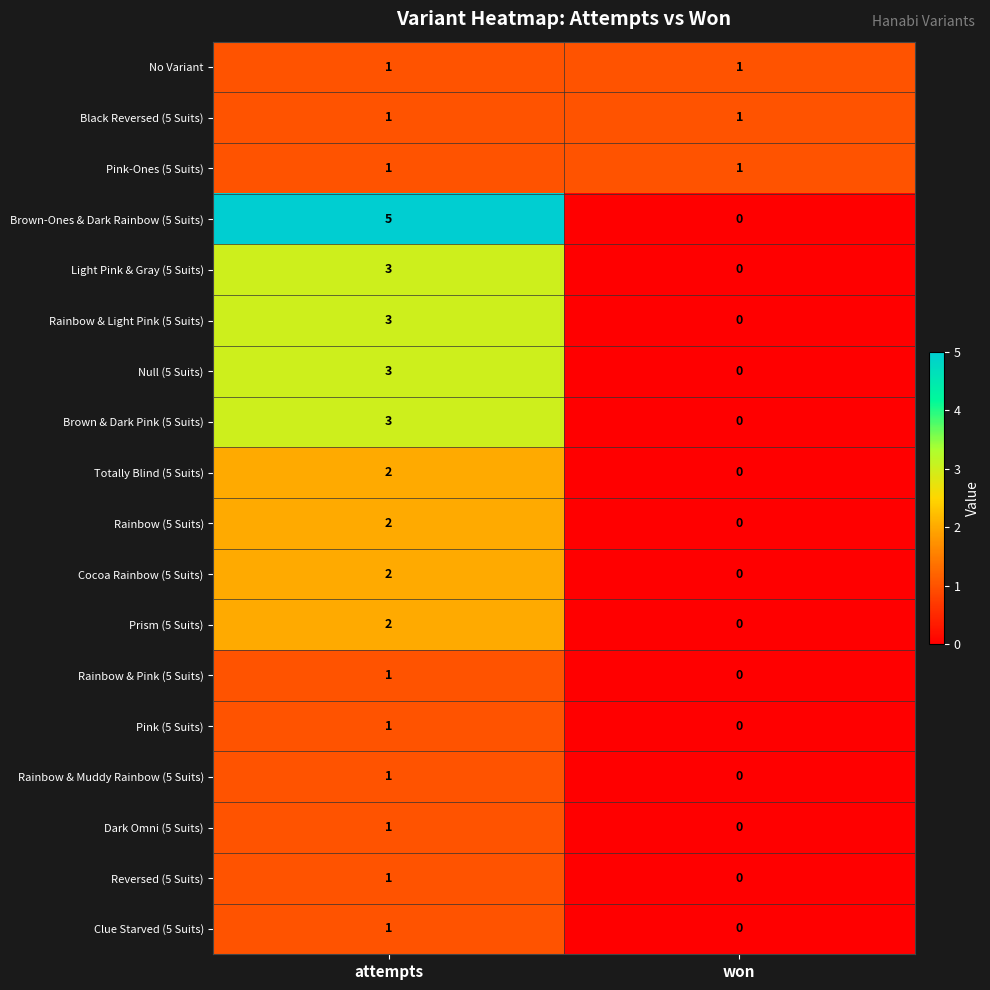

Rank the categories by Pink (5 Suits) value from highest to lowest.

attempts, won